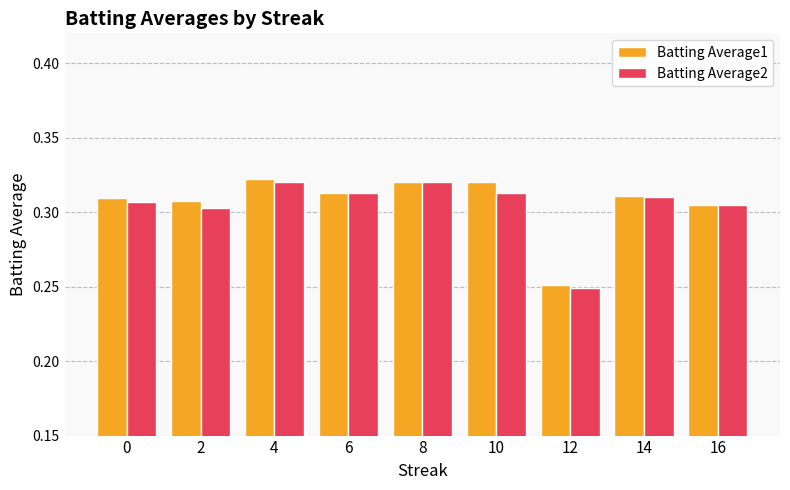

Between 8 and 12, which series saw the biggest shift?

Batting Average2